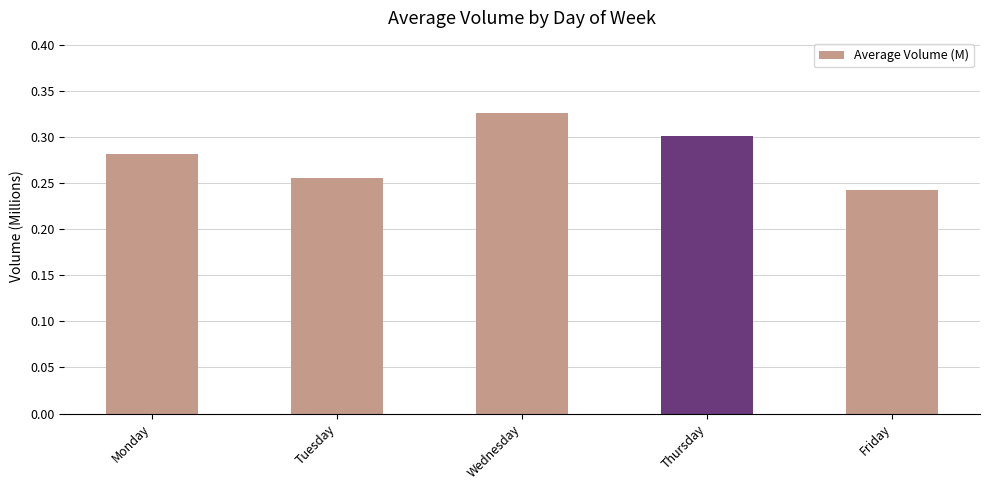

At which category does the chart reach its peak across all series?

Wednesday